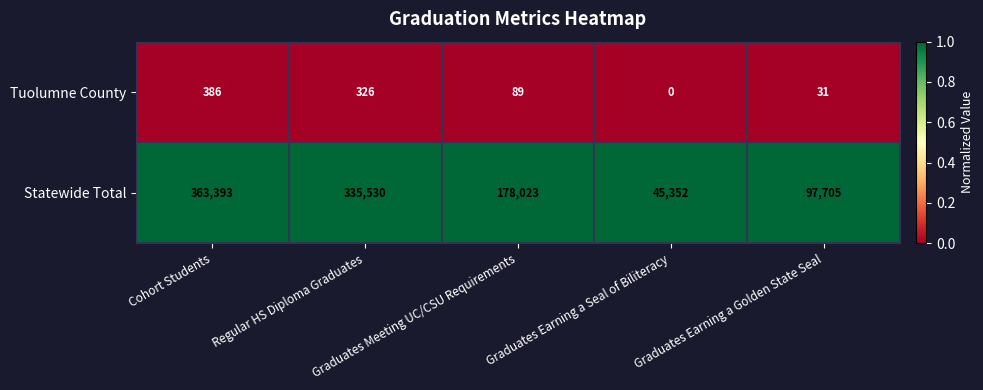

Which series has the largest total across all categories?

Statewide Total